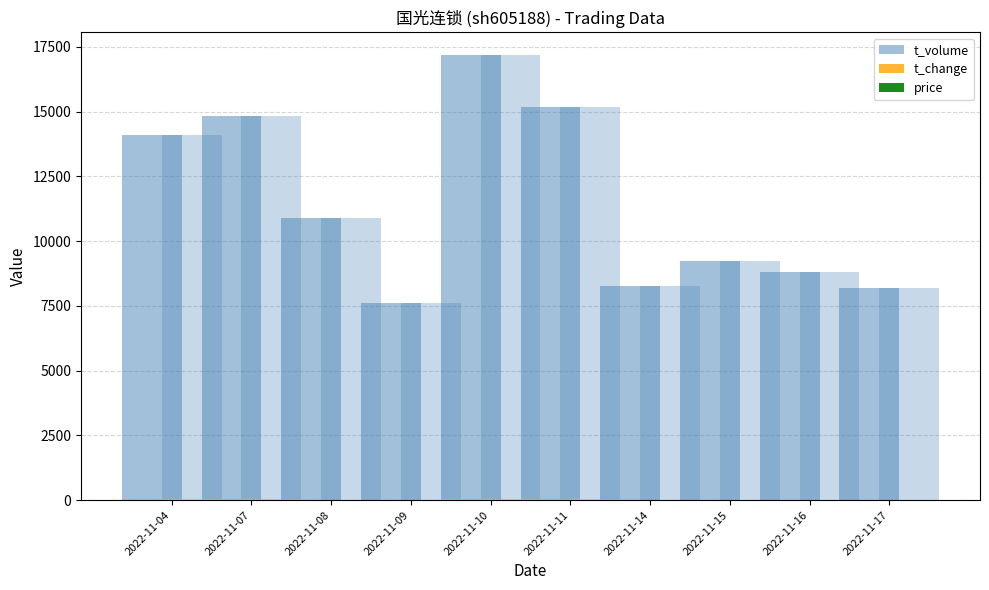

What is the total value across all series at 2022-11-08?

10942.1